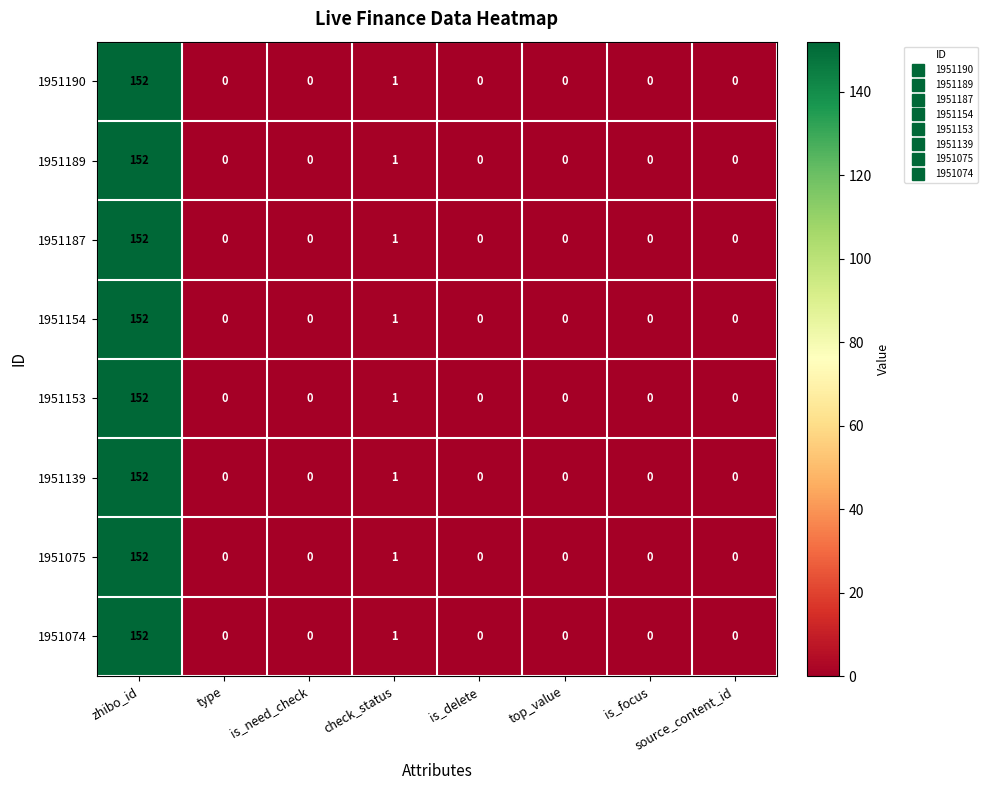

What is the difference between the 1951189 values at zhibo_id and source_content_id?

152